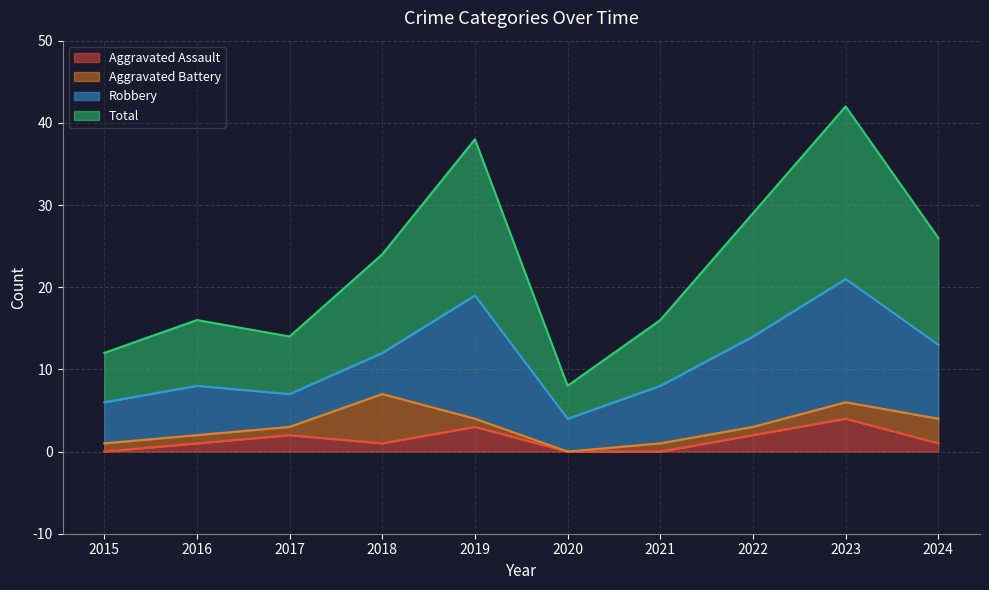

The Aggravated Assault series shows 4 at 2023. True or false?

True